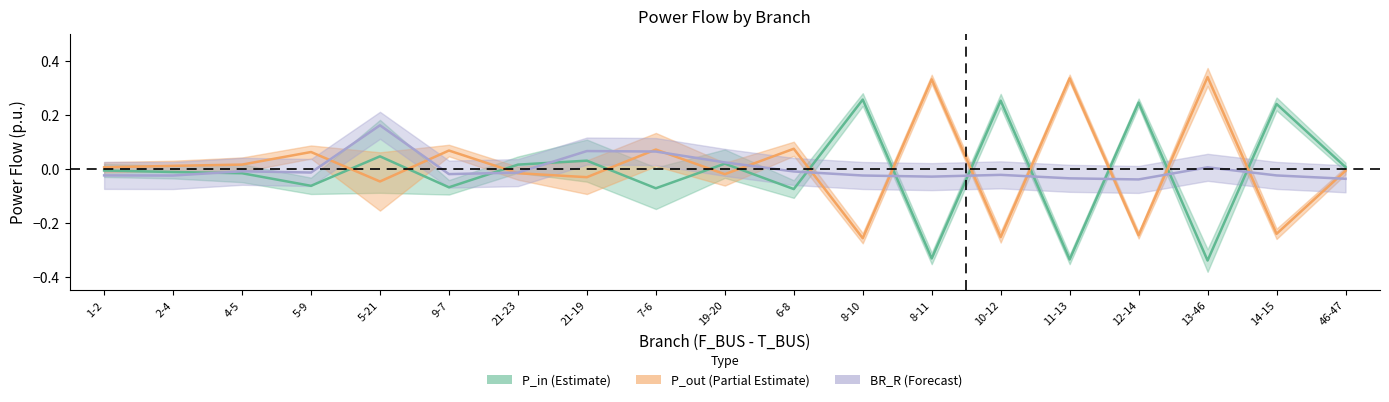

What is the difference between the highest and lowest values at 9-7?

0.1